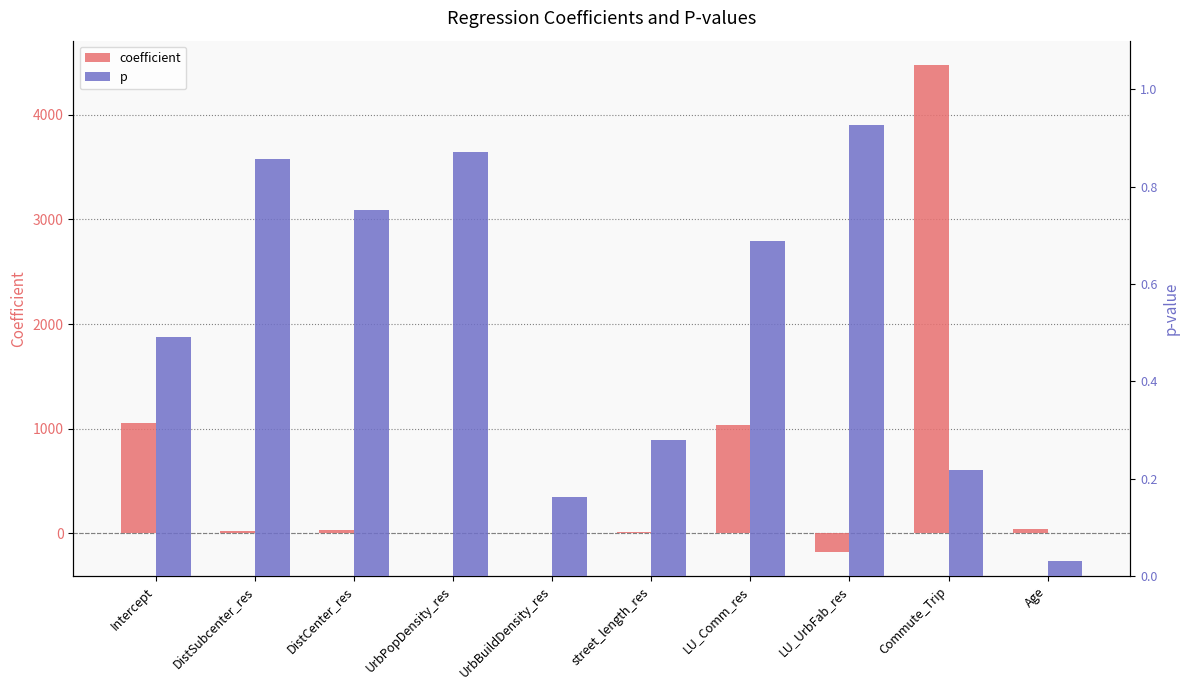

Which series has the widest spread of values?

coefficient